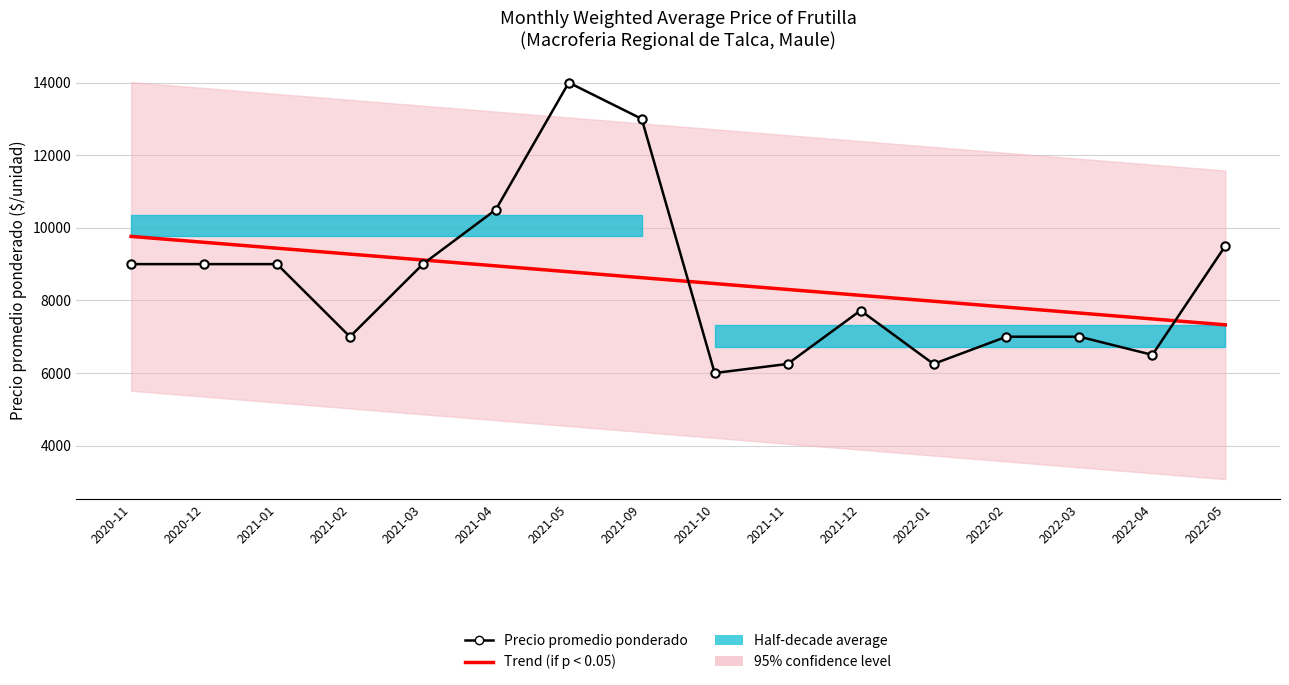

What is the spread (max minus min) of values at 2021-11?

2051.6